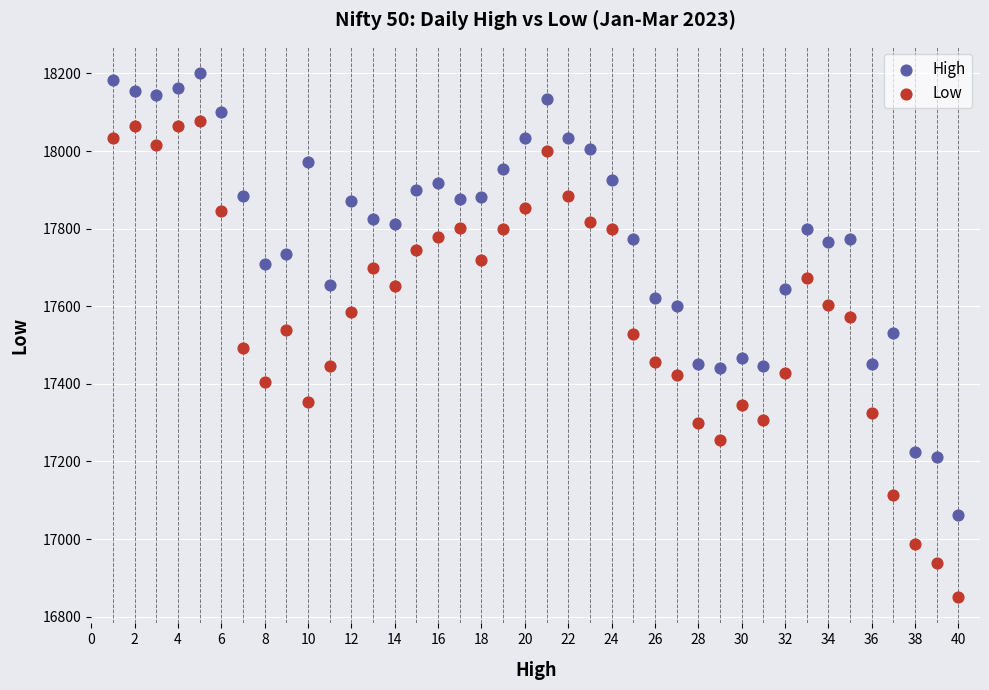

Across all data points, what is the range of X values (max minus min)?

39.0